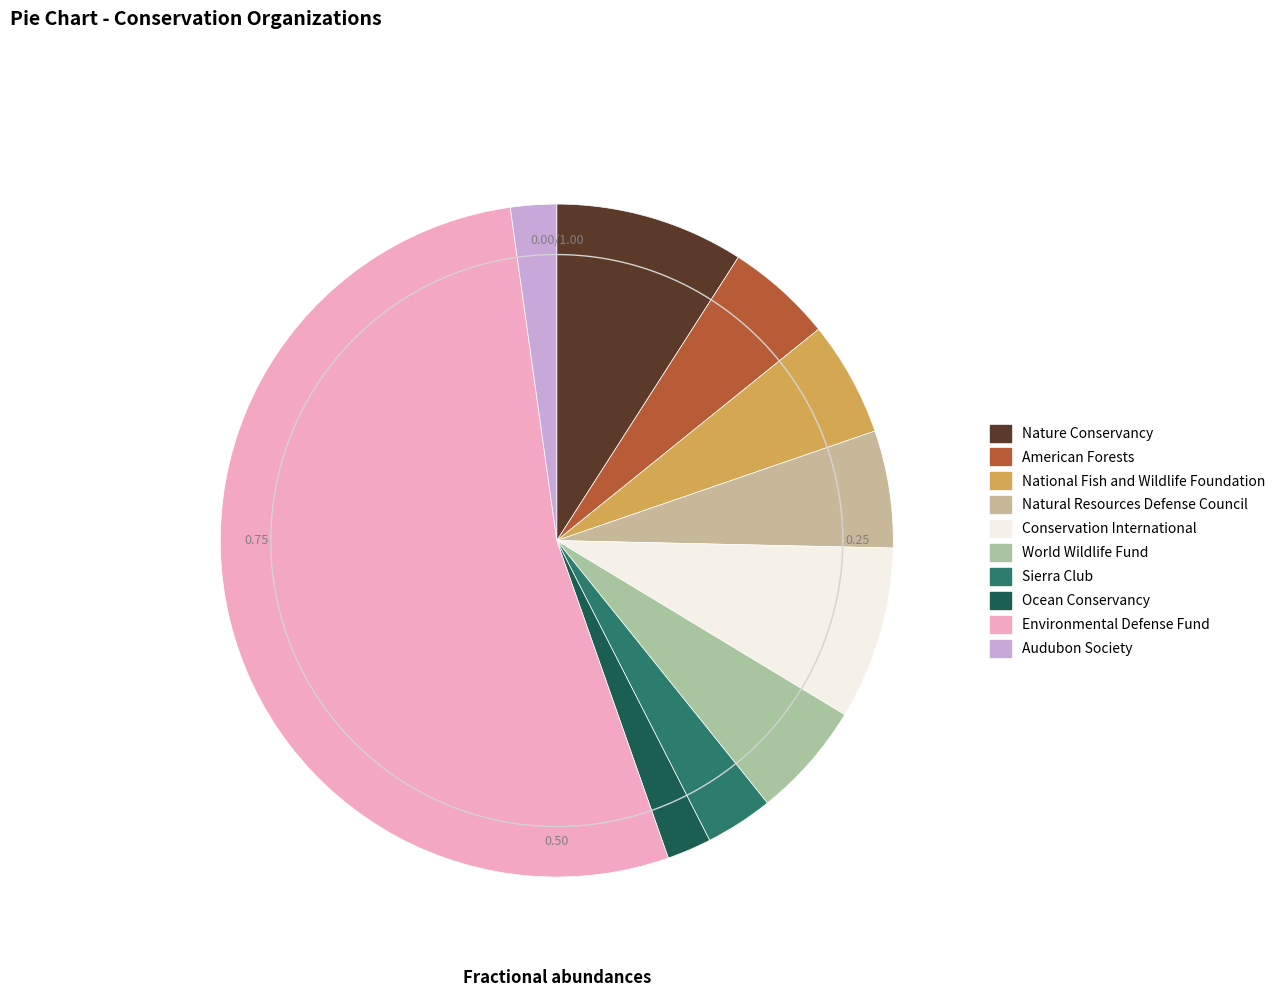

What percentage is the American Forests slice, to the nearest percent?

5%